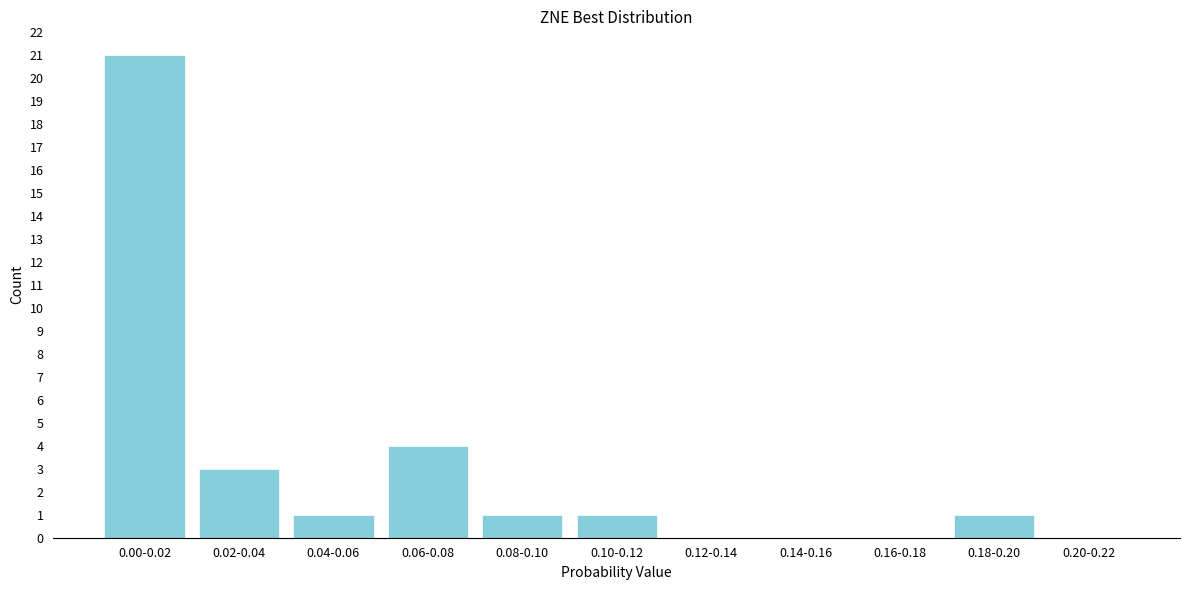

Reading left to right, extract all data points from this chart.

0.00-0.02=21	0.02-0.04=3	0.04-0.06=1	0.06-0.08=4	0.08-0.10=1	0.10-0.12=1	0.12-0.14=0	0.14-0.16=0	0.16-0.18=0	0.18-0.20=1	0.20-0.22=0